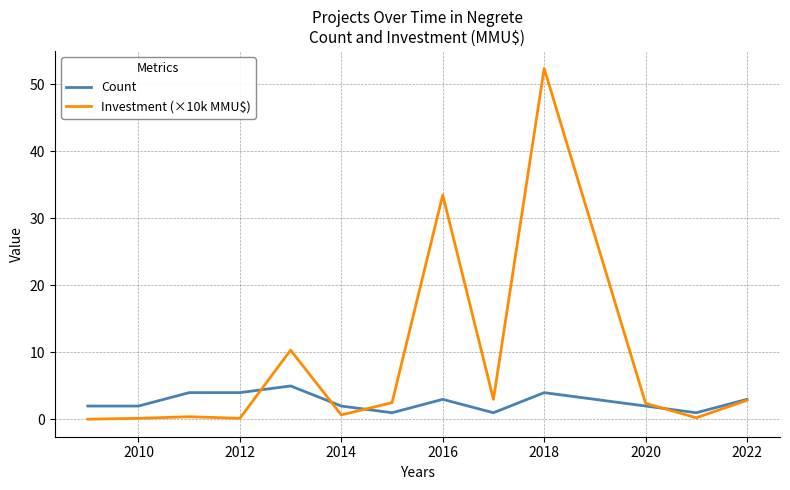

Which series has the widest spread of values?

Investment (×10k MMU$)